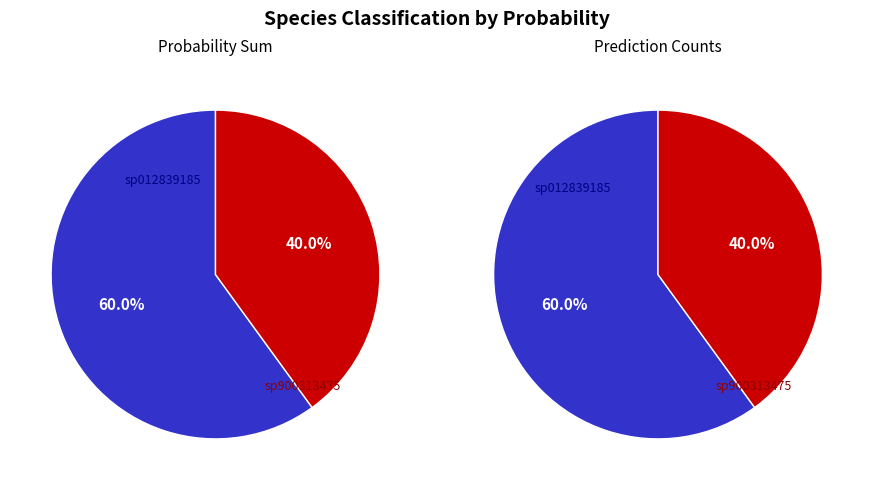

Which slice is the smallest?

GB_GCA_900313475.1_17.fasta